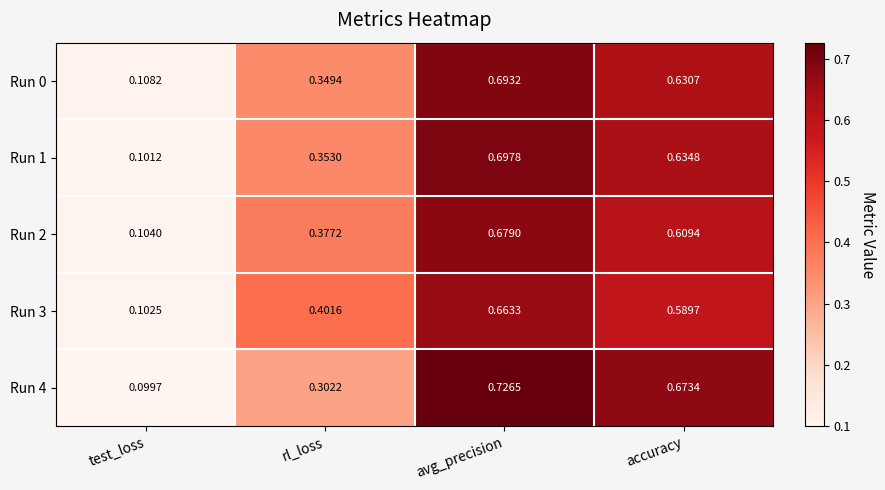

Is the value of Run 3 at accuracy greater than the value of Run 0 at rl_loss?

Yes